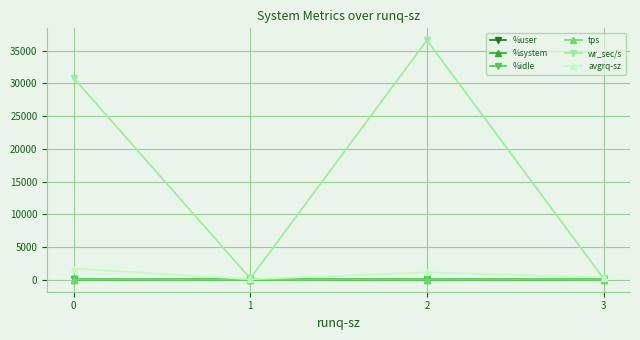

Count the number of data series in this chart.

6